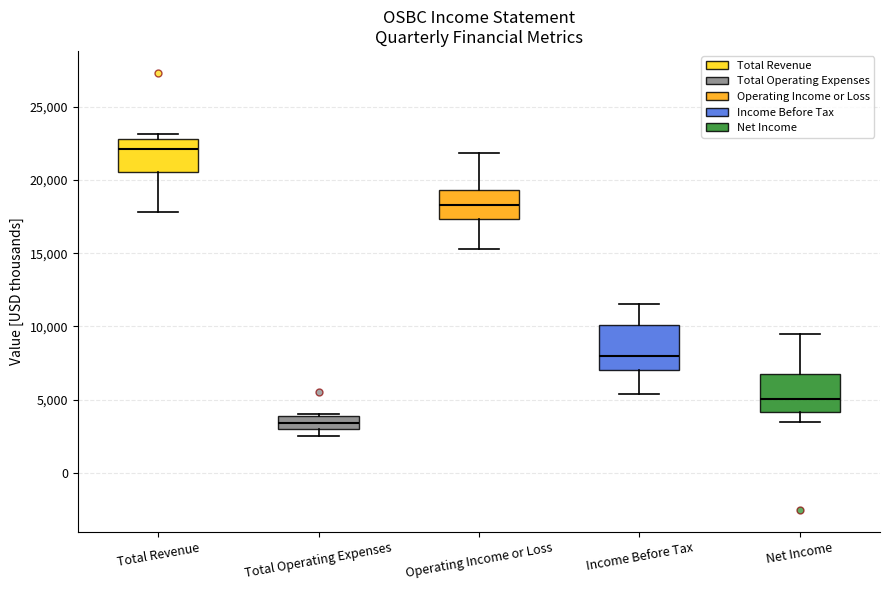

Reading left to right, read every box against the y-axis: the position of its median line, the range the box covers, and the ends of its whiskers. The values are not printed on the chart, so give them approximately, as read against the axis.

Total Revenue: median 22000, box 20500 to 23000, whiskers 18000 to 23000 (just above the box's upper edge)
Total Operating Expenses: median 3500, box 3000 to 4000, whiskers 2500 to 4000
Operating Income or Loss: median 18500, box 17500 to 19500, whiskers 15500 to 22000
Income Before Tax: median 8000, box 7000 to 10000, whiskers 5500 to 11500
Net Income: median 5000, box 4000 to 7000, whiskers 3500 to 9500